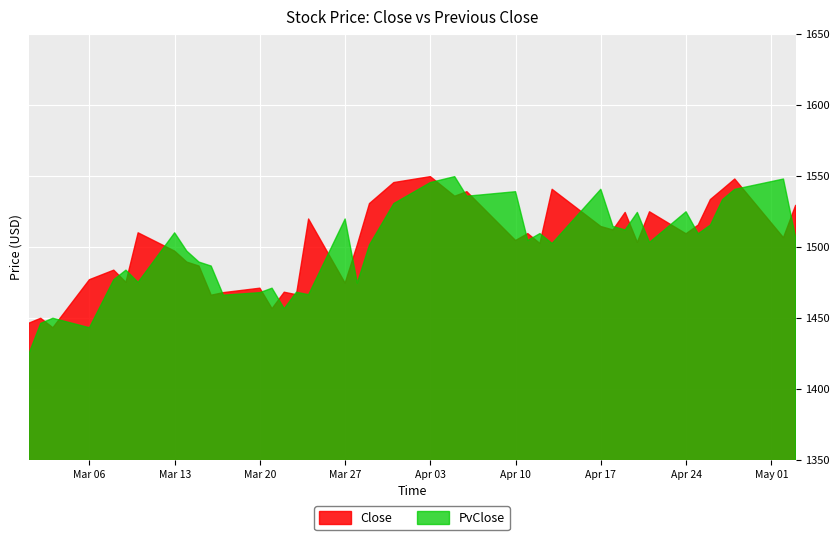

What is the minimum value for Close?

1442.9